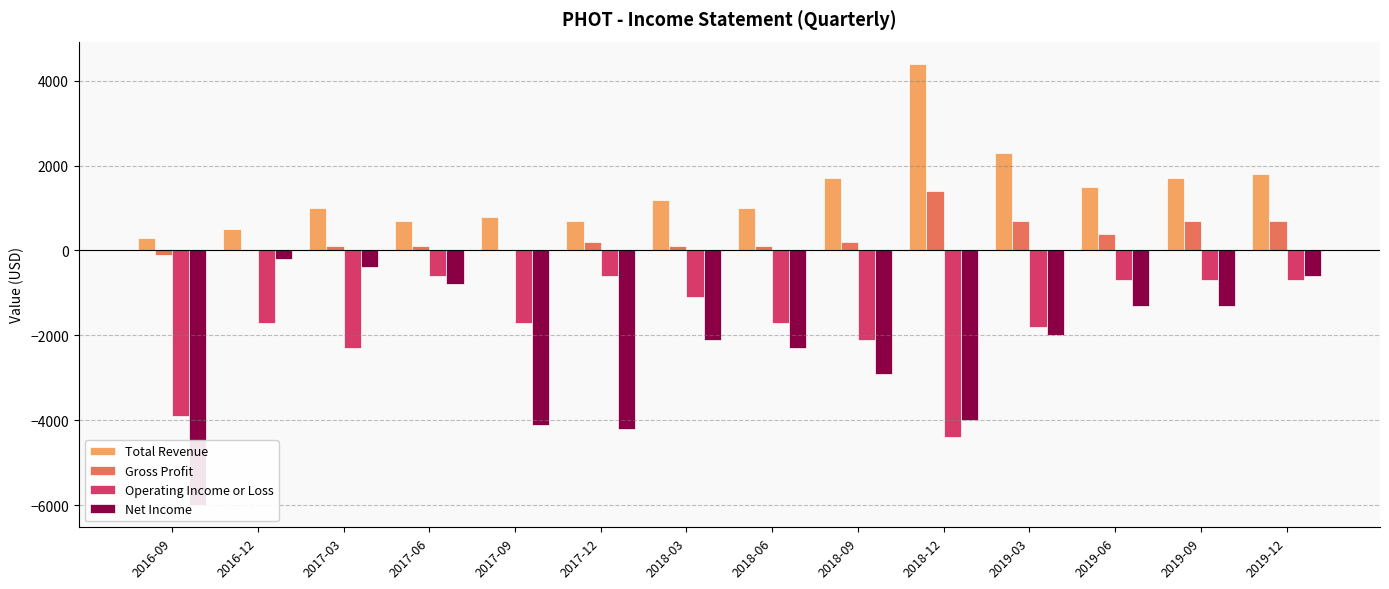

Where is Gross Profit nearest to the value 650?

2019-03